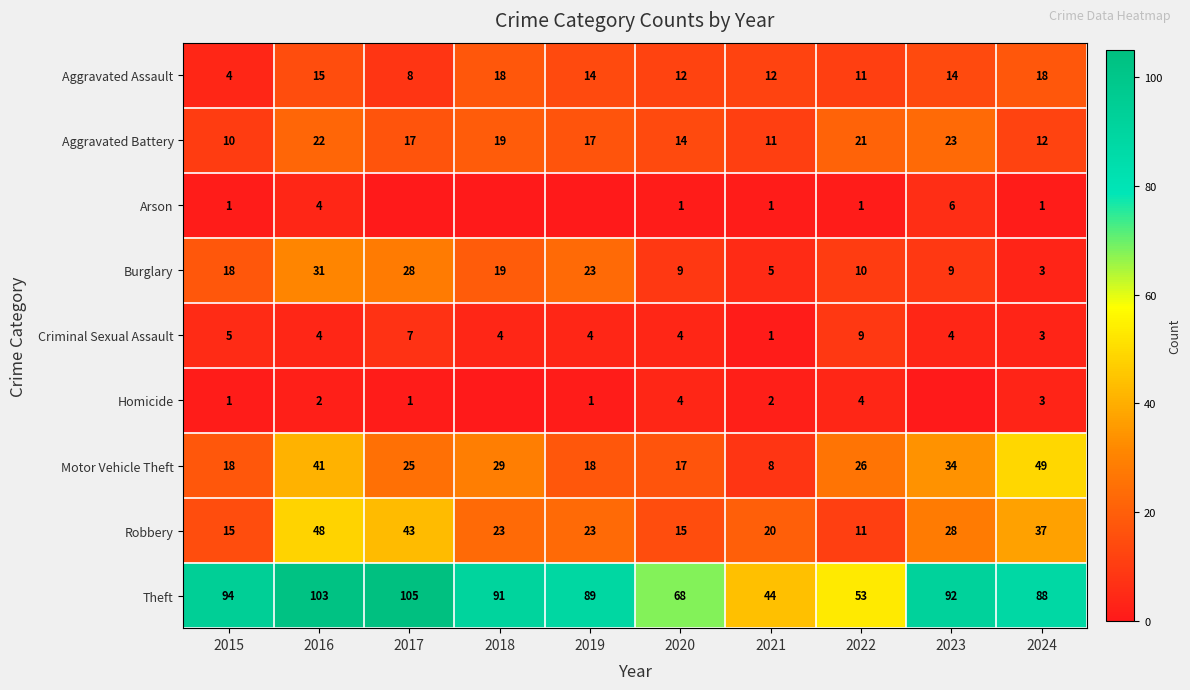

What is the difference between the maximum and second lowest values in the Burglary series?

26